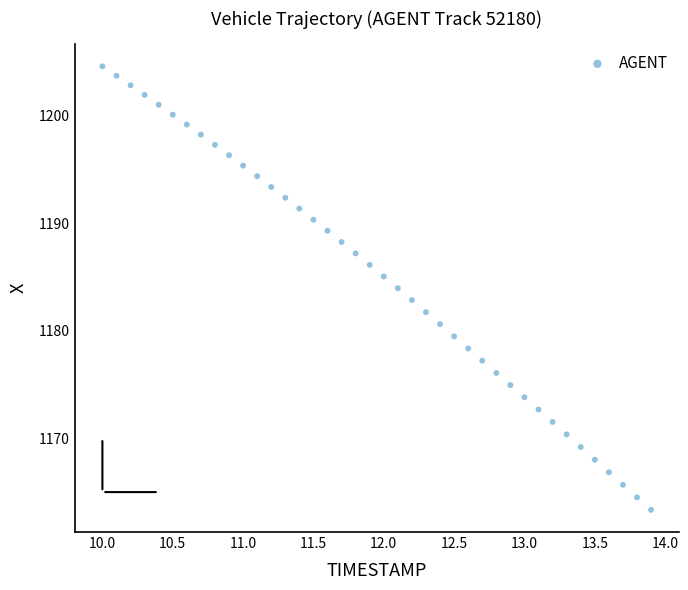

How many points are shown in the scatter plot?

40